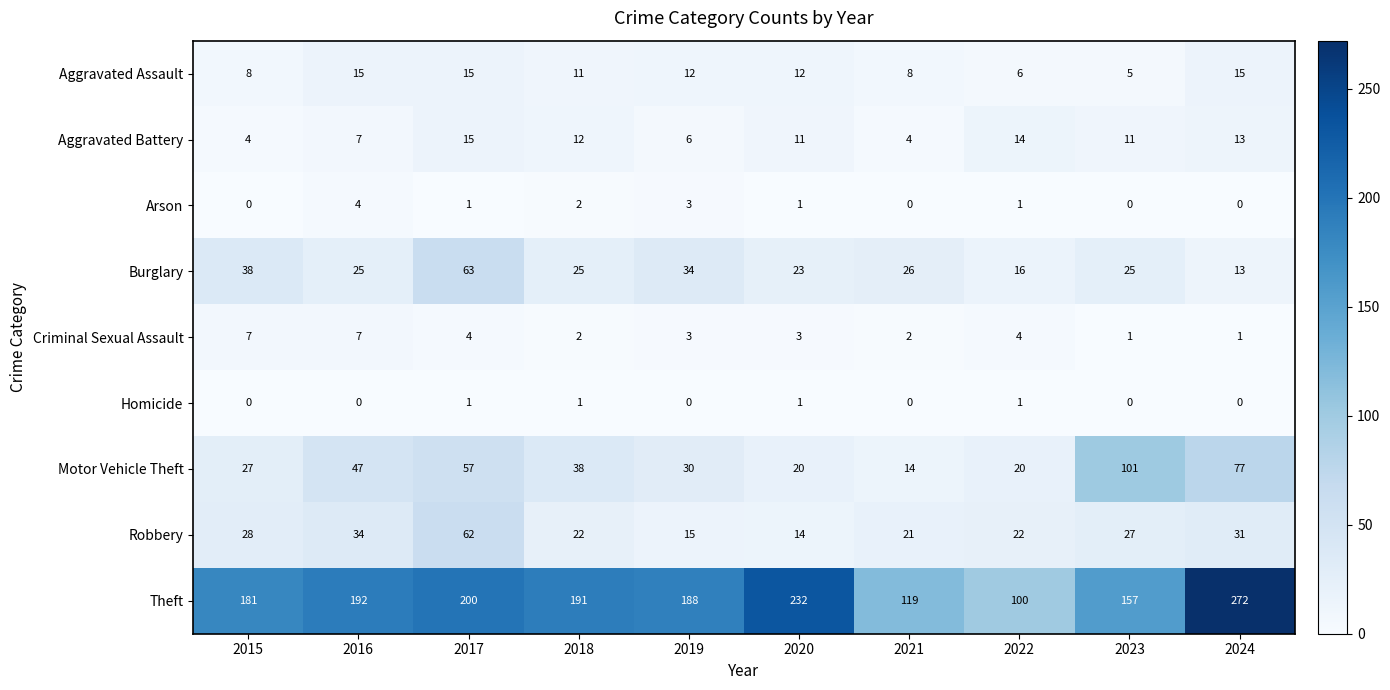

Which series has the largest total across all categories?

Theft